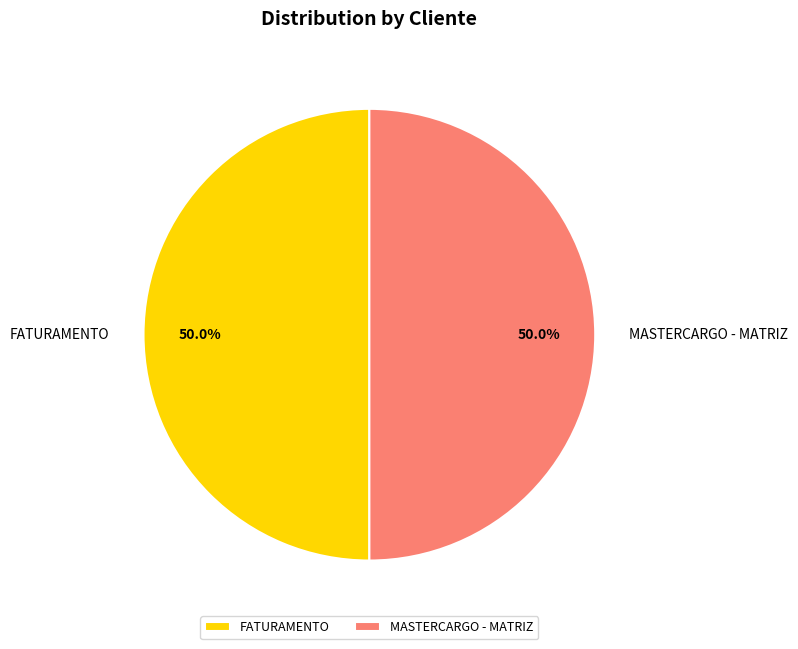

How much of the chart is everything except MASTERCARGO - MATRIZ?

50.0%